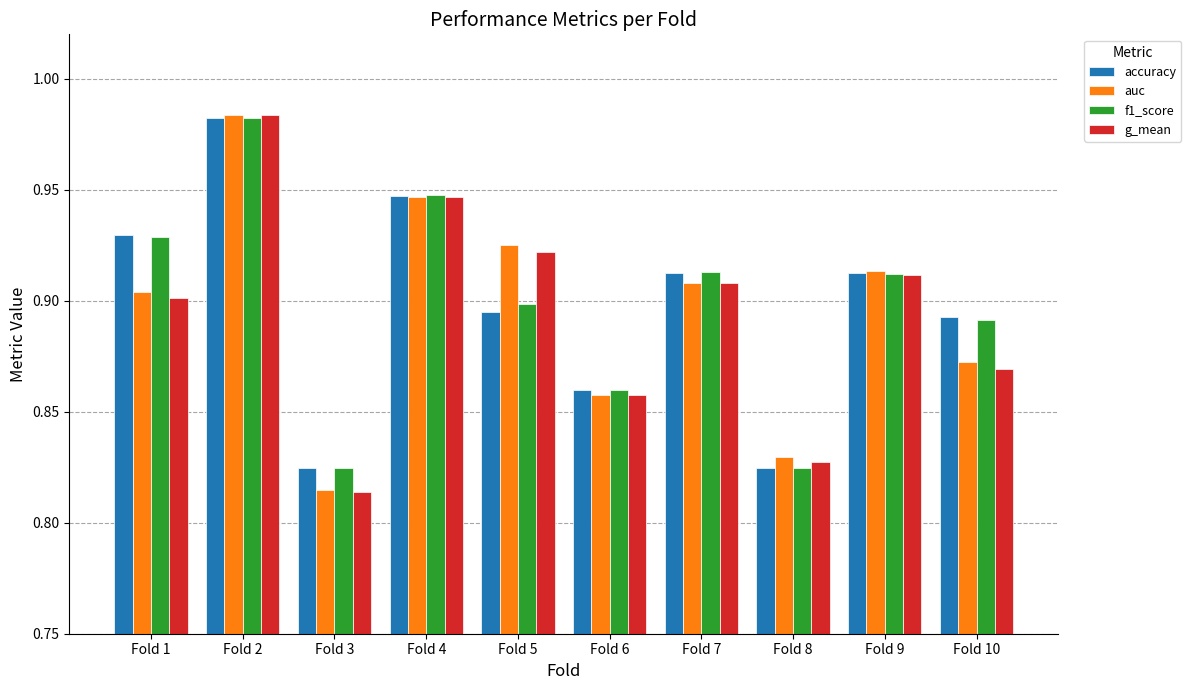

Which series changed the most between Fold 1 and Fold 5?

accuracy